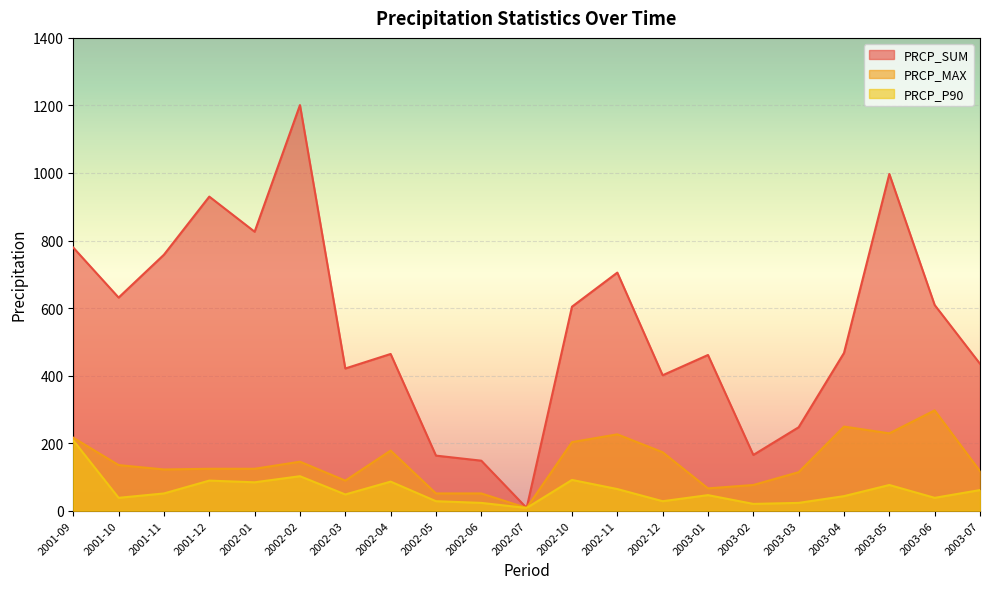

What are all the series names shown in the legend?

PRCP_SUM, PRCP_MAX, PRCP_P90